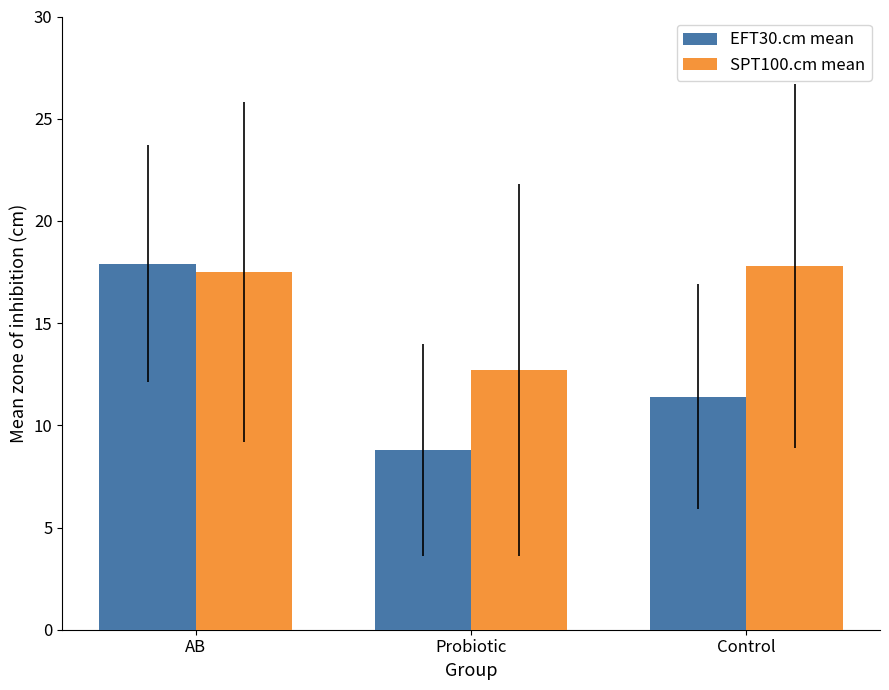

How many categories are shown in the chart?

3